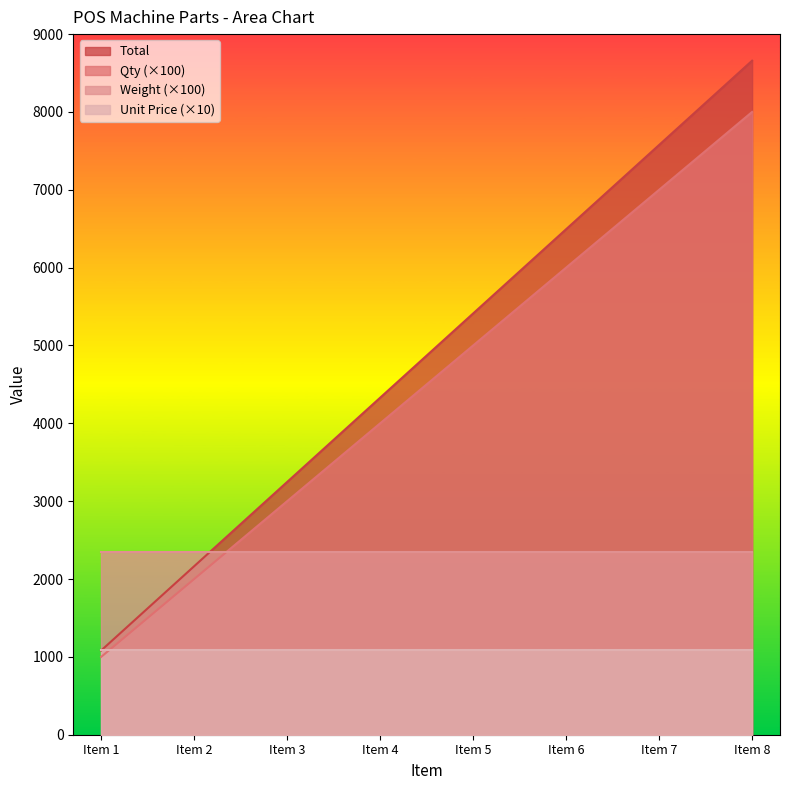

True or false: Qty and Total intersect in this chart.

False